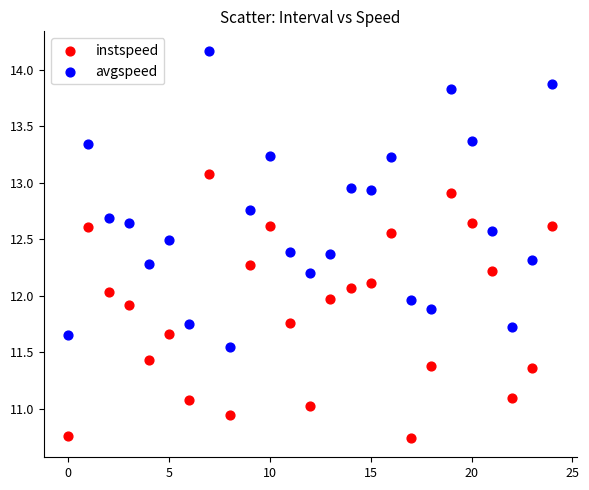

Which series contains the lowest Y value?

instspeed